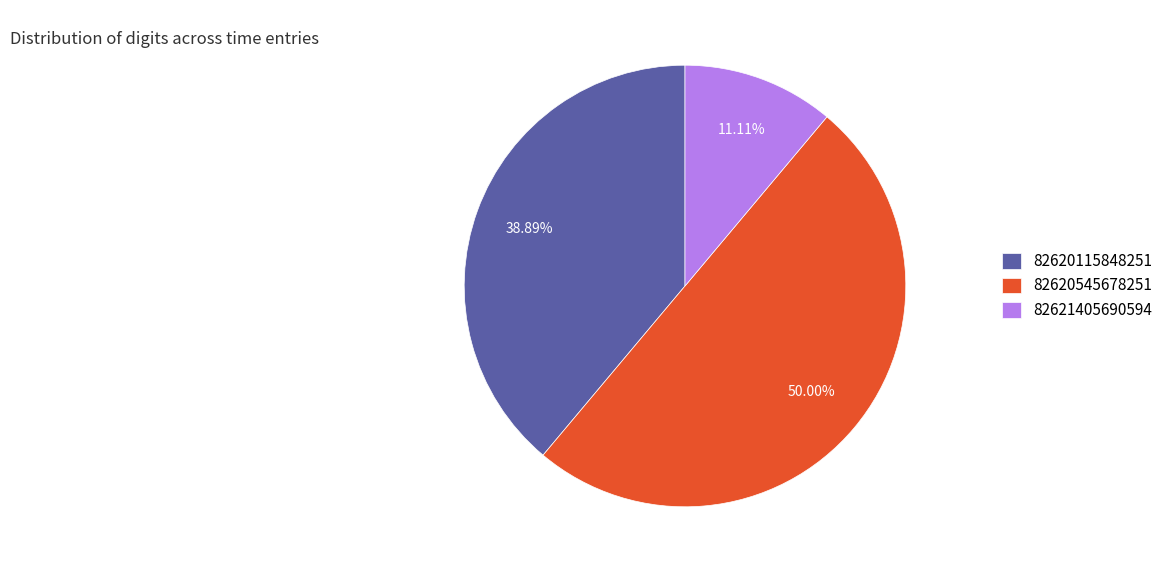

To the nearest percent, what is the combined percentage of 82621405690594 and 82620115848251?

50%